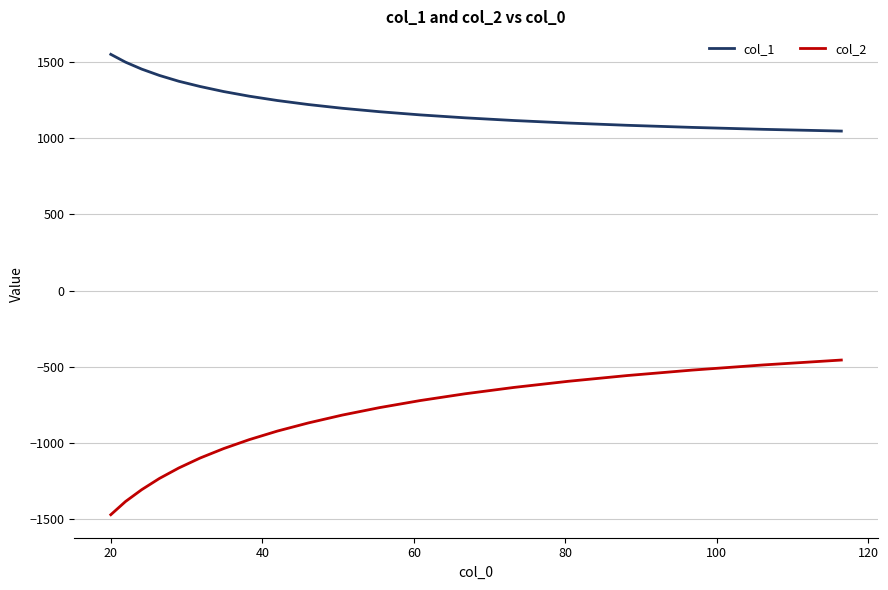

Which series has the largest total across all categories?

col_1